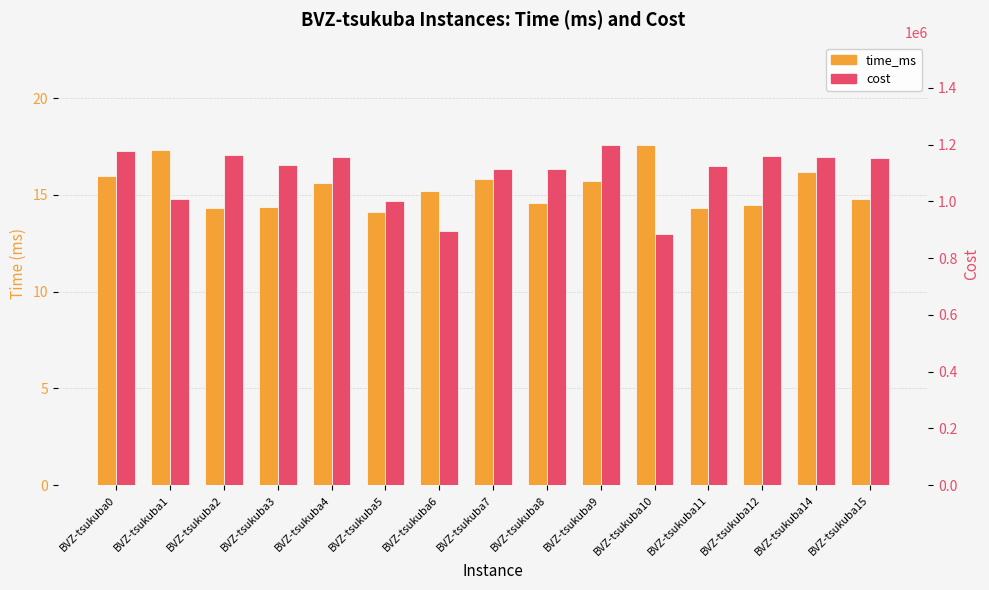

Is it true that cost equals 885491.0 at BVZ-tsukuba10?

True